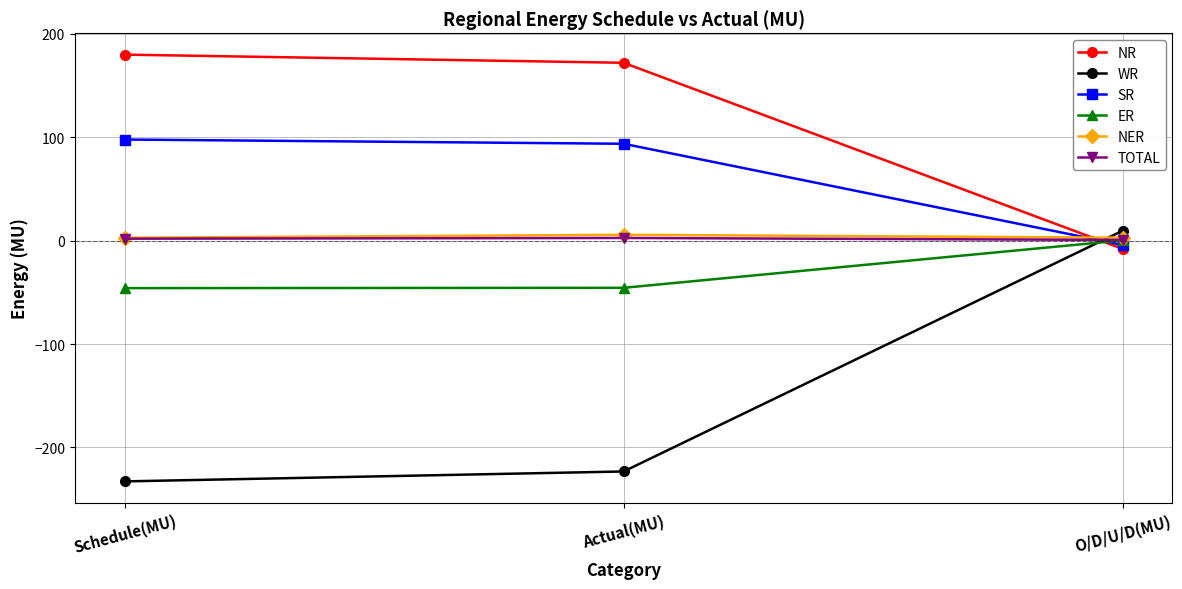

What are all the series names shown in the legend?

NR, WR, SR, ER, NER, TOTAL